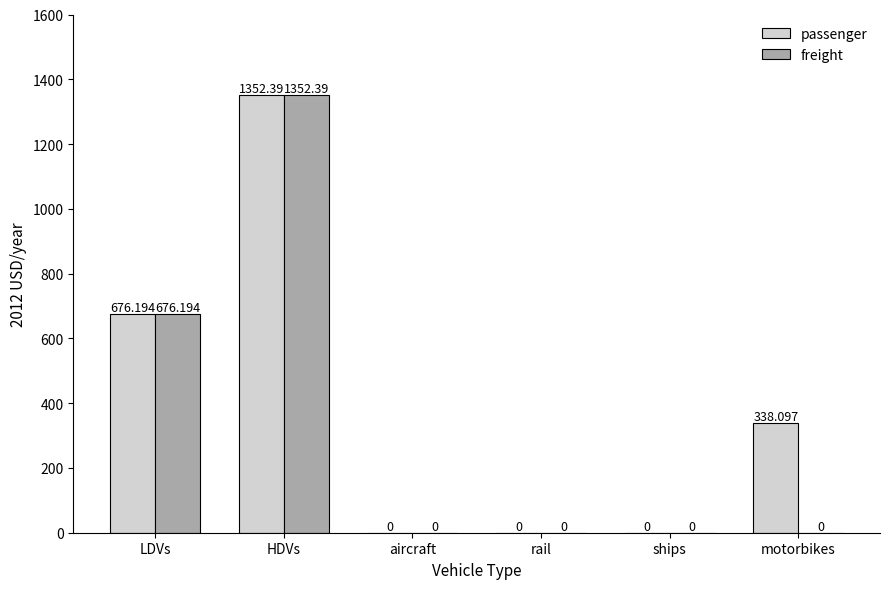

How many groups of bars are there?

6